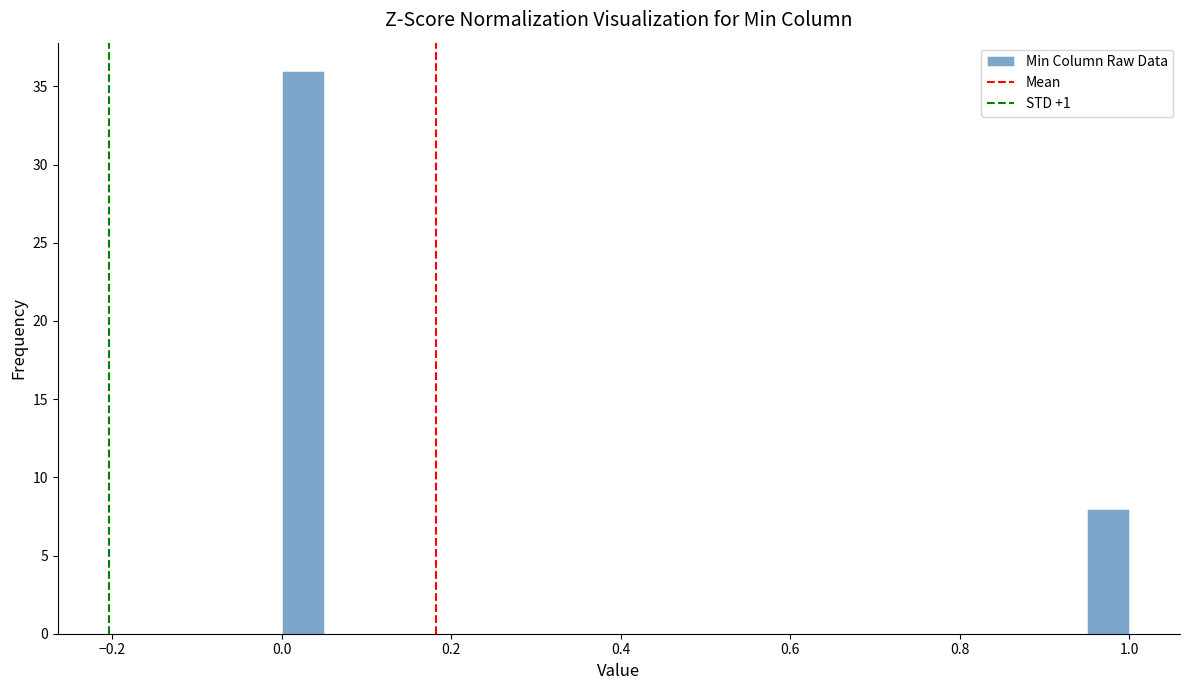

Around what value on the x-axis is the tallest bar? Give the approximate position of its centre, as read against the axis.

0.02